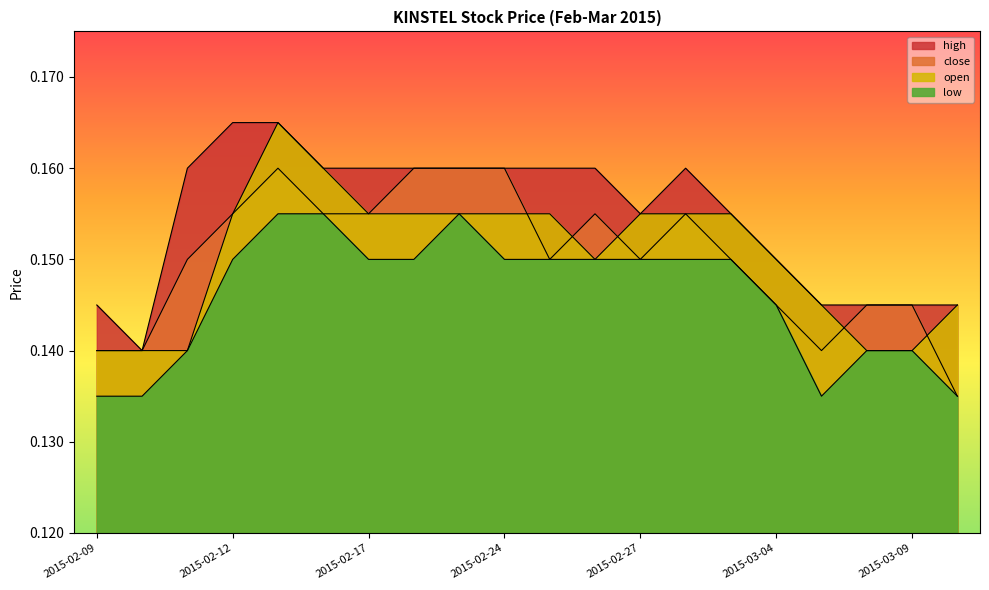

Where is low nearest to the value 0?

2015-02-09